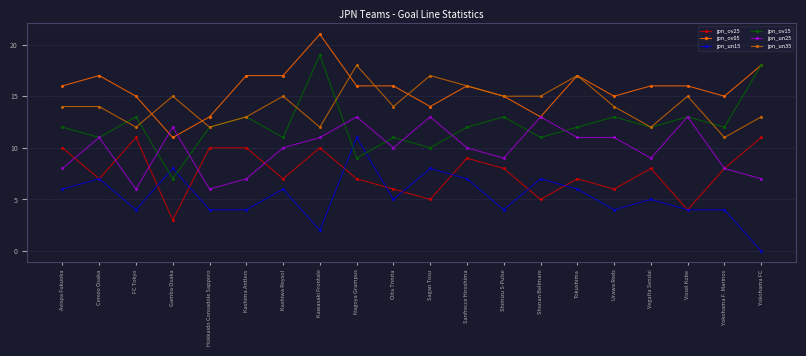

What is the sum of the jpn_un25 values at Vissel Kobe and Yokohama FC?

20